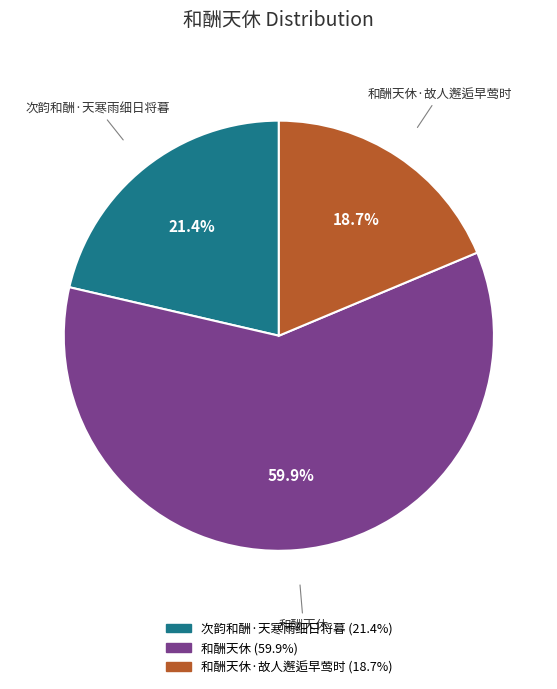

To the nearest percent, what percentage of the pie is 和酬天休?

60%